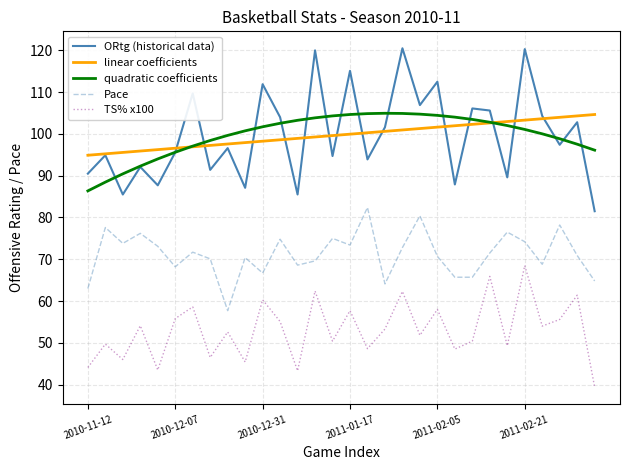

Which series has the widest spread of values?

ORtg (historical data)